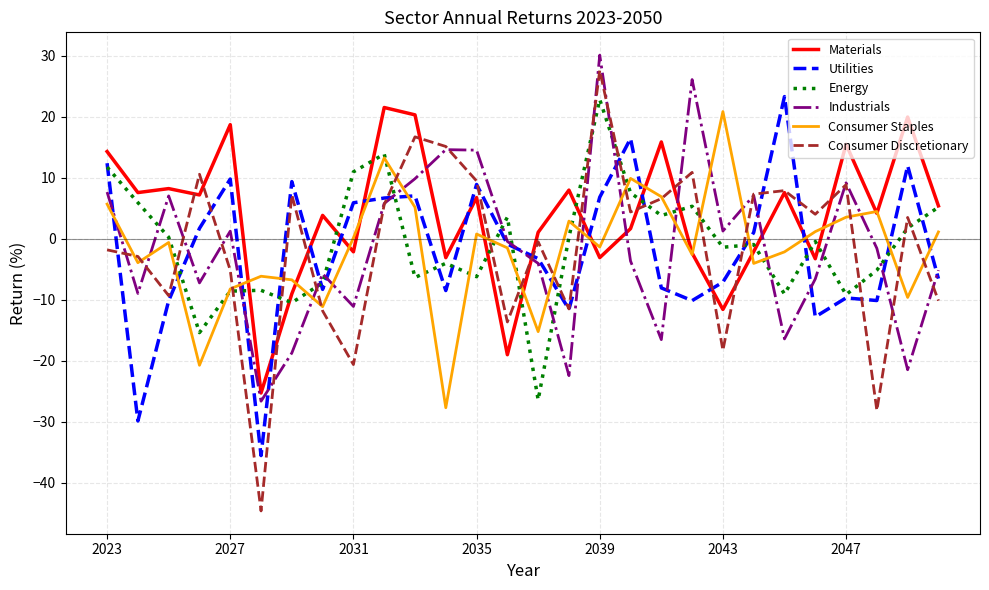

In Consumer Discretionary, how many points are higher than both neighbors (excluding endpoints)?

9